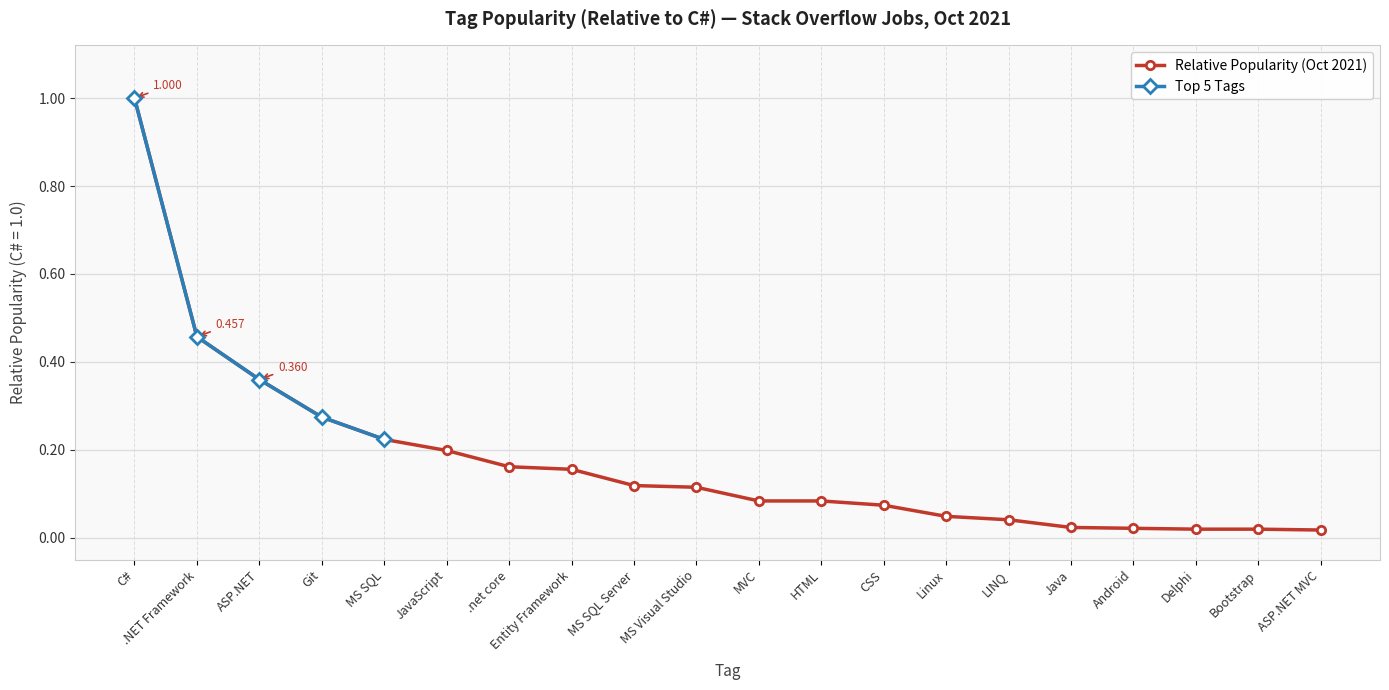

At which label does Relative Popularity (Oct 2021) reach its peak?

C#